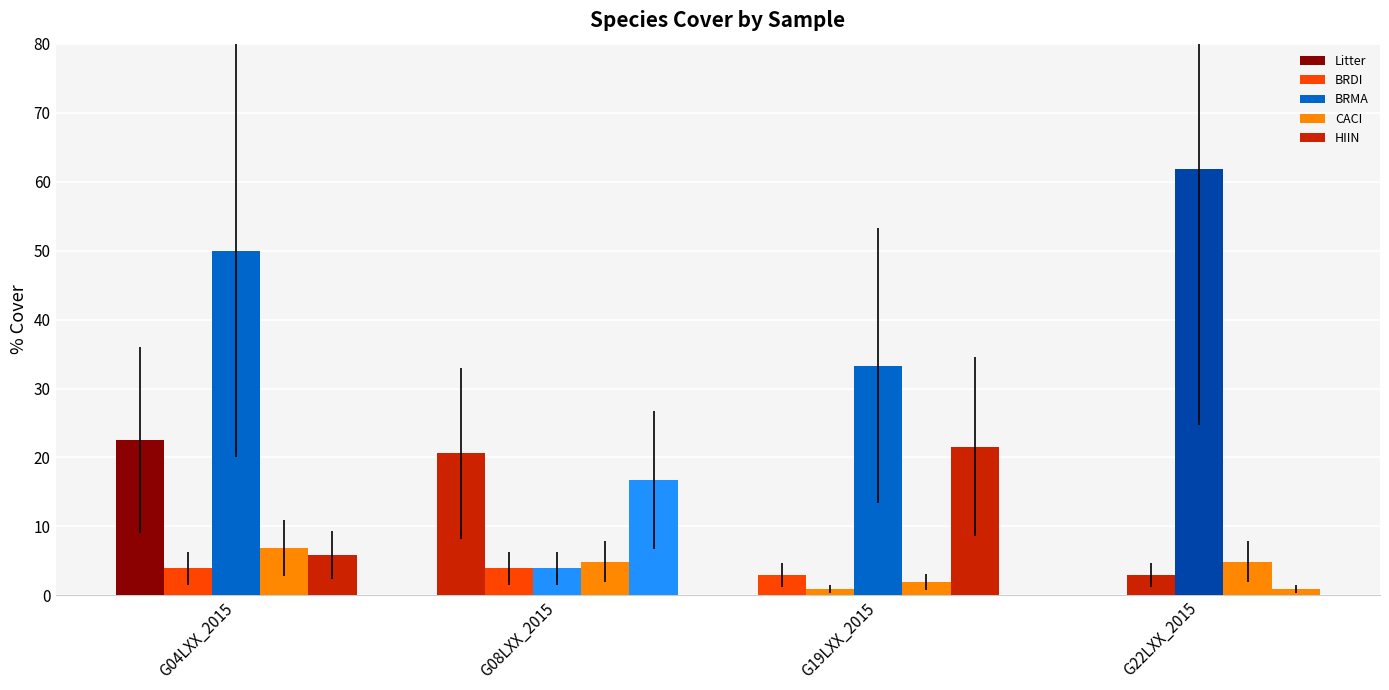

Which category has the highest value in the HIIN series?

G19LXX_2015